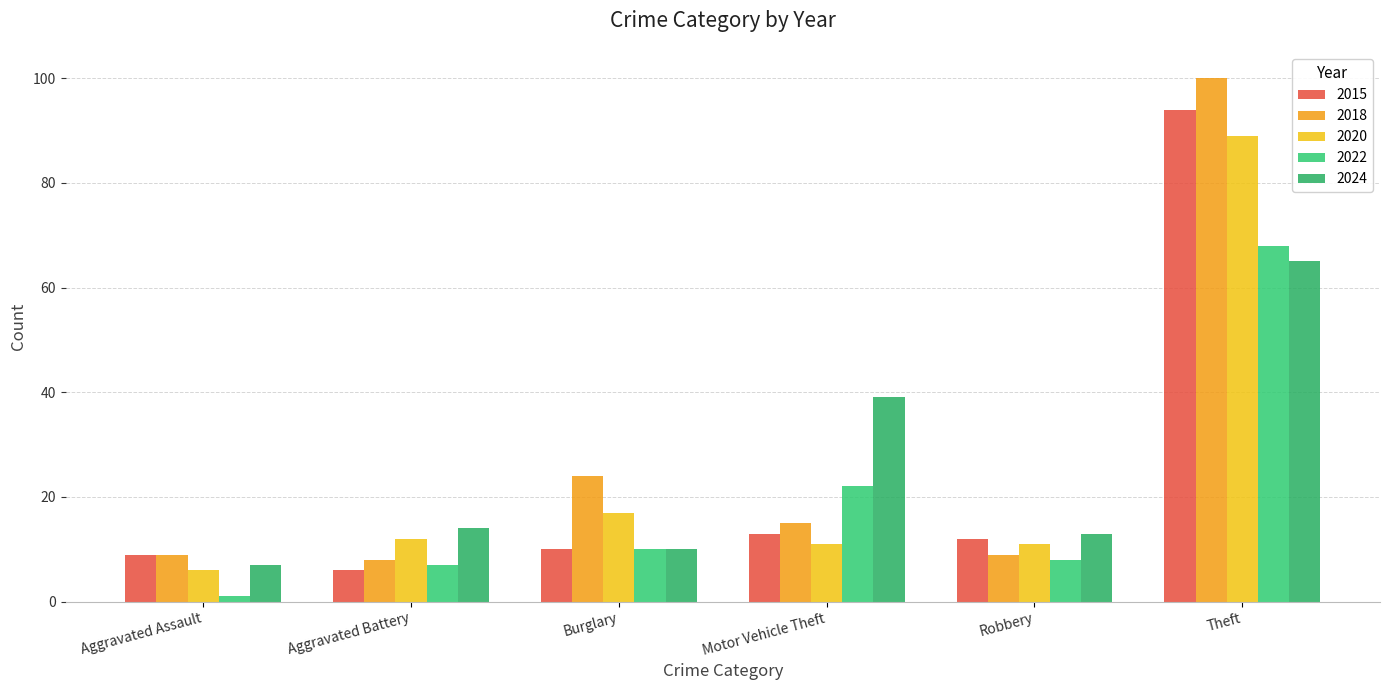

What value does the 2020 series have at Theft?

89